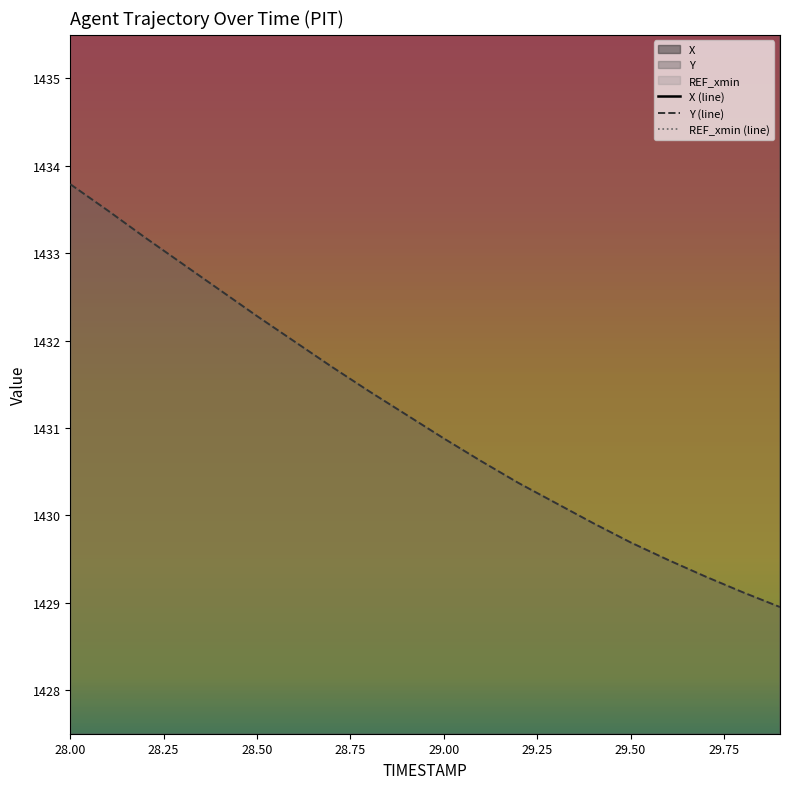

Which category has the highest value in the Y (line) series?

28.00